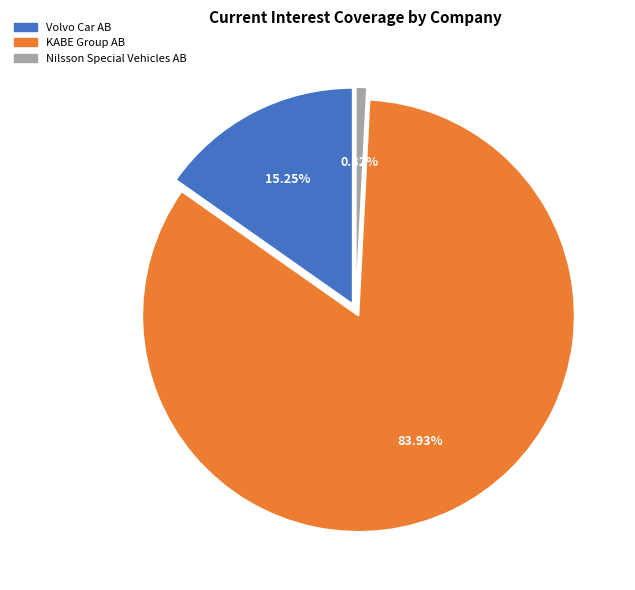

To the nearest percent, what percentage of the pie is Volvo Car AB?

15%